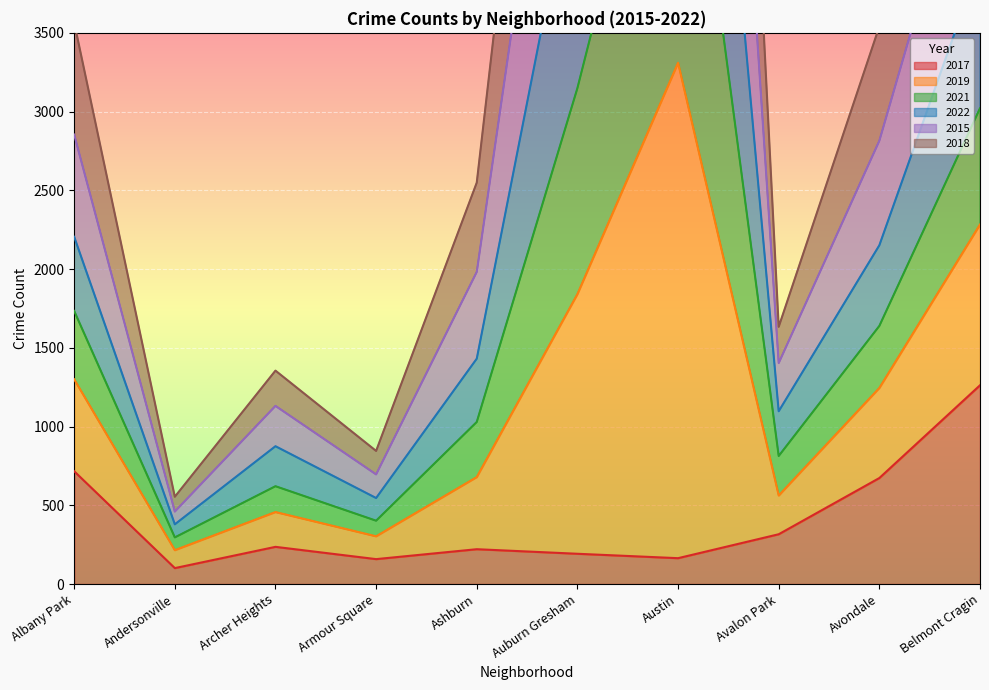

True or false: 2017 has a value of 1199 at Avondale.

False